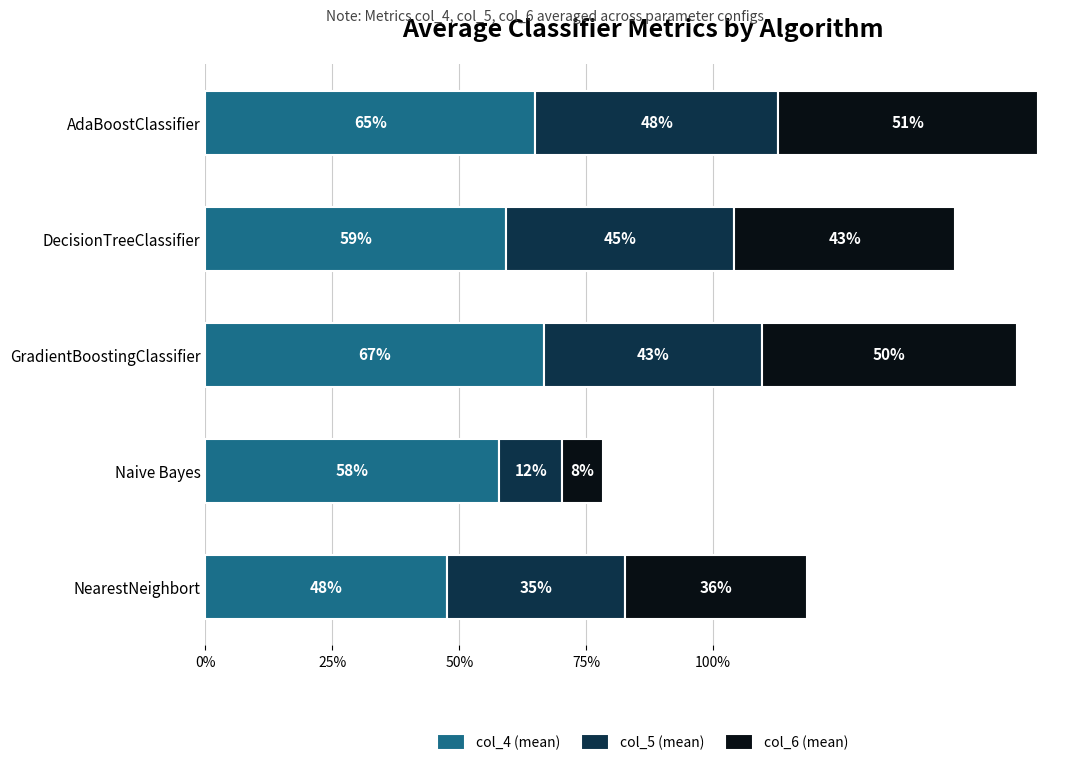

Rank the series by their maximum value, from highest to lowest.

col_4 (mean), col_6 (mean), col_5 (mean)